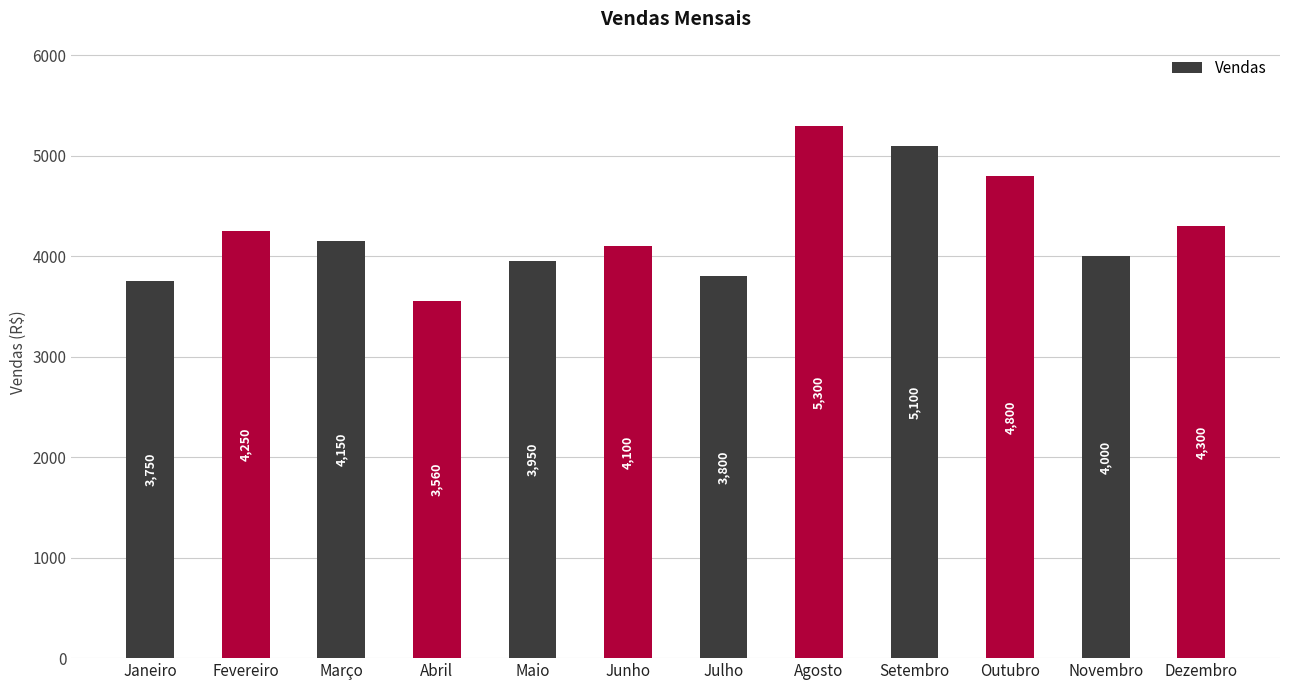

What is the label of the 8th bar from the left?

Agosto